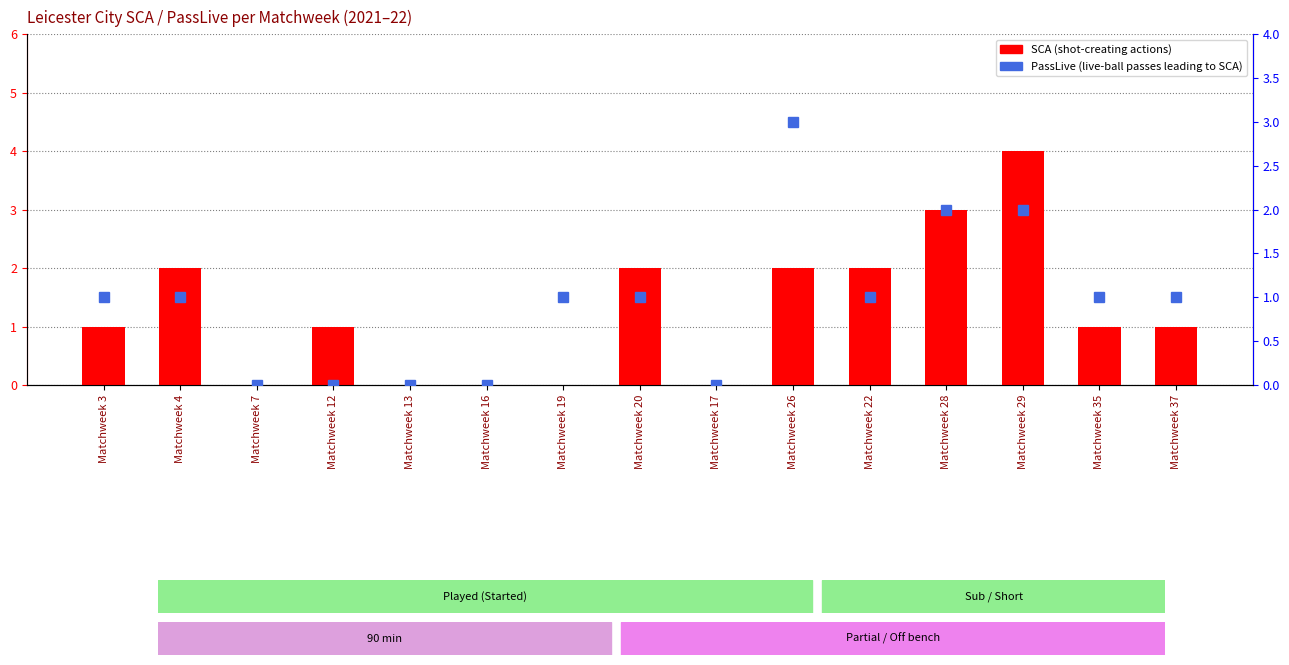

What is the value of the SCA bar at the 2nd from the left?

2